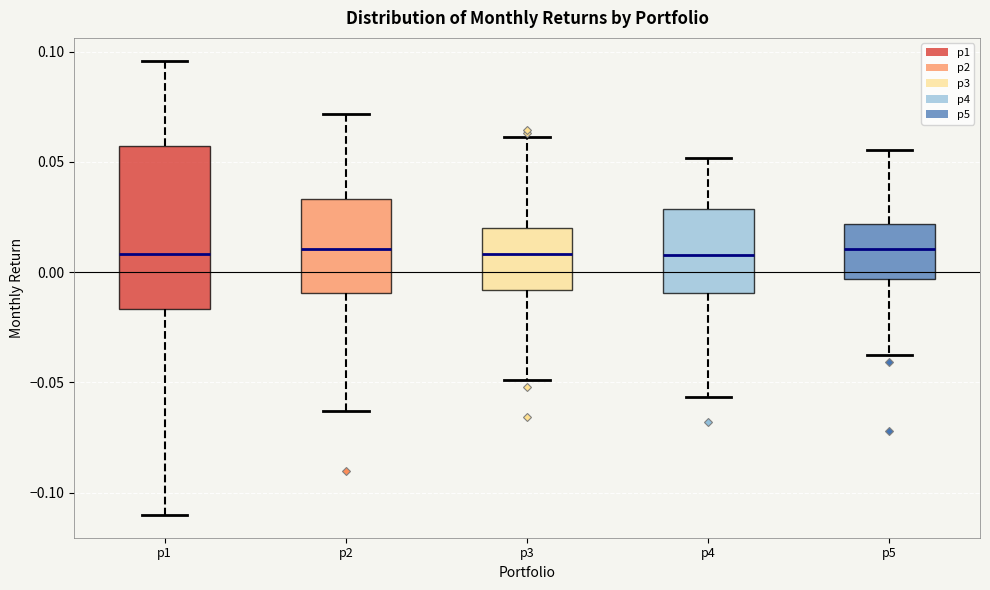

Reading left to right, transcribe this box plot: for each box, give where its median line is, the range the box spans, and where its two whiskers end, as read against the y-axis. The values are not printed on the chart, so give them approximately, as read against the axis.

p1: median 0.010, box -0.015 to 0.055, whiskers -0.110 to 0.095
p2: median 0.010, box -0.010 to 0.035, whiskers -0.065 to 0.070
p3: median 0.010, box -0.010 to 0.020, whiskers -0.050 to 0.060
p4: median 0.010, box -0.010 to 0.030, whiskers -0.055 to 0.050
p5: median 0.010, box -0.005 to 0.020, whiskers -0.035 to 0.055